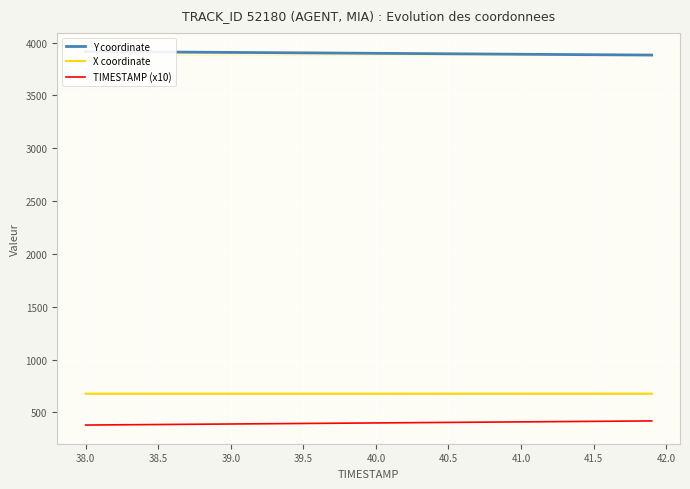

How many distinct data groups are displayed?

3